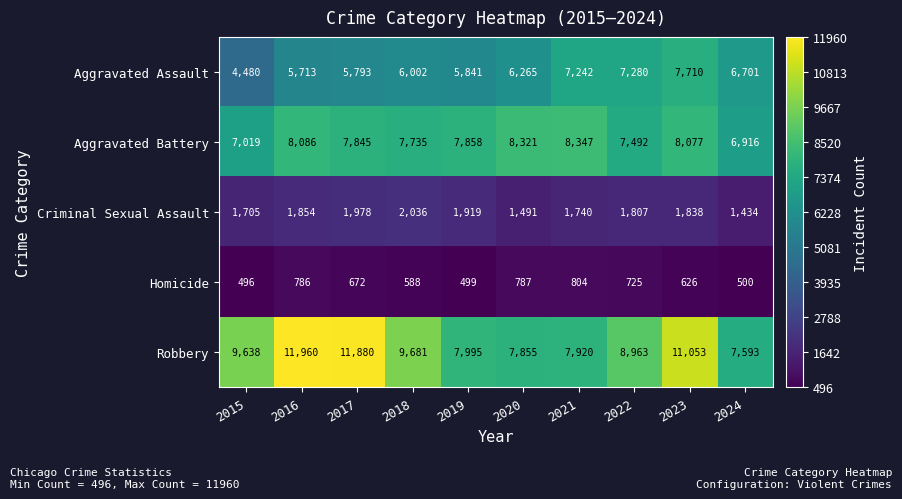

Read the Homicide value at 2015, to the nearest 10.

500